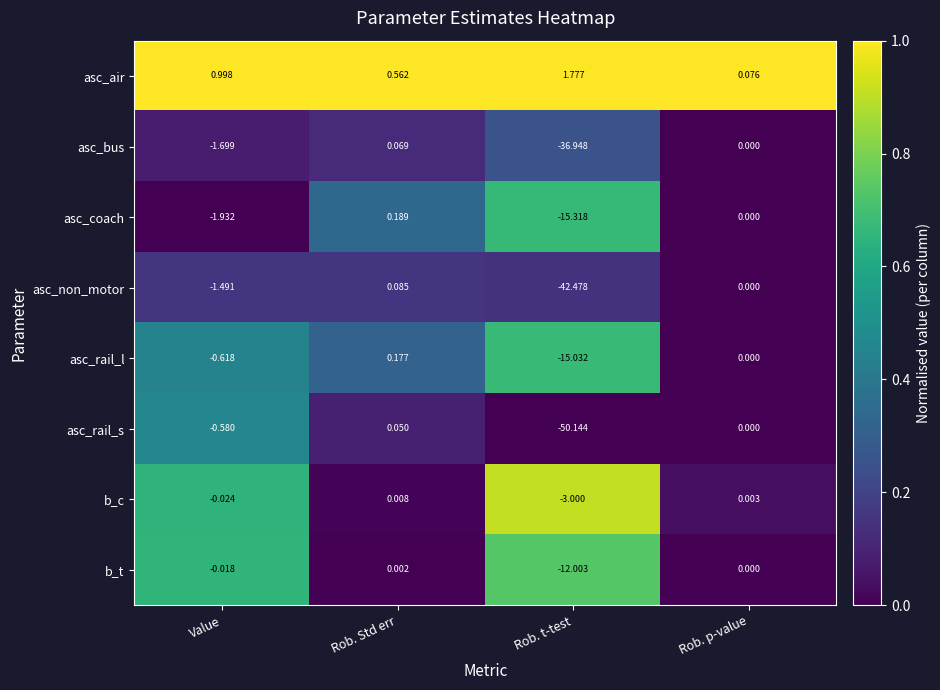

At which label does asc_bus first exceed 0?

Rob. Std err